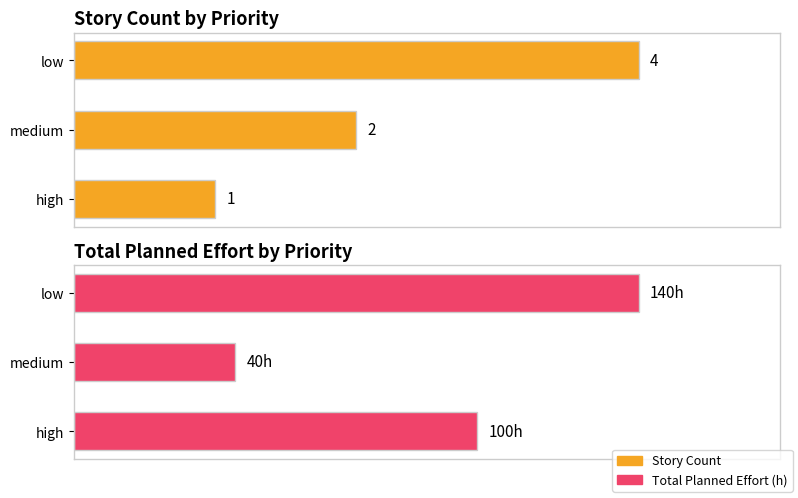

What is the sum of the Total Planned Effort (h) values at 2 and 1?

180